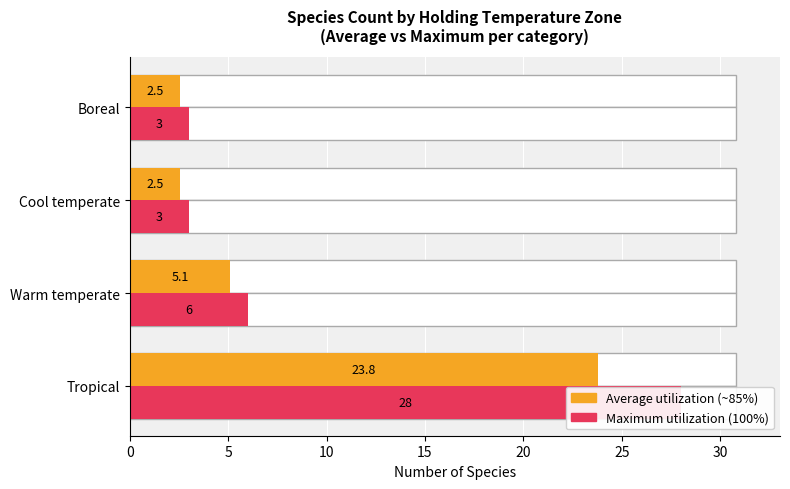

What is the greatest value displayed?

28.0